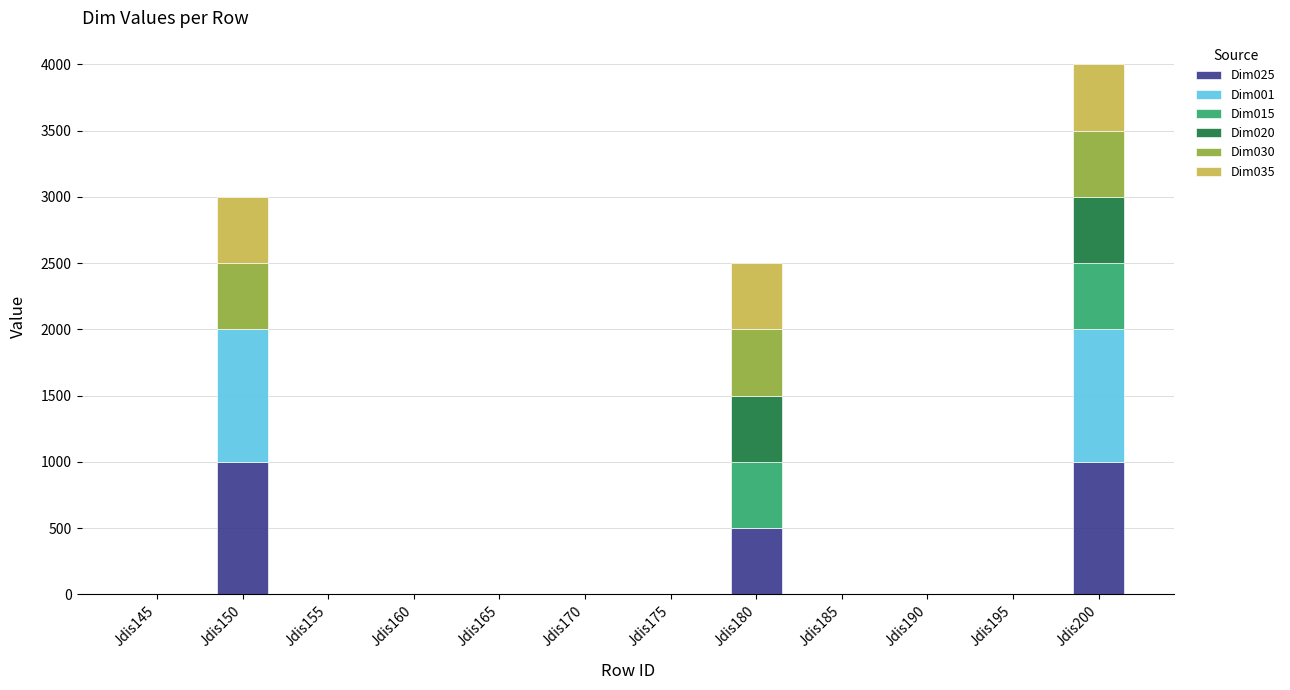

Is it true that Dim025 equals 0 at Jdis185?

True